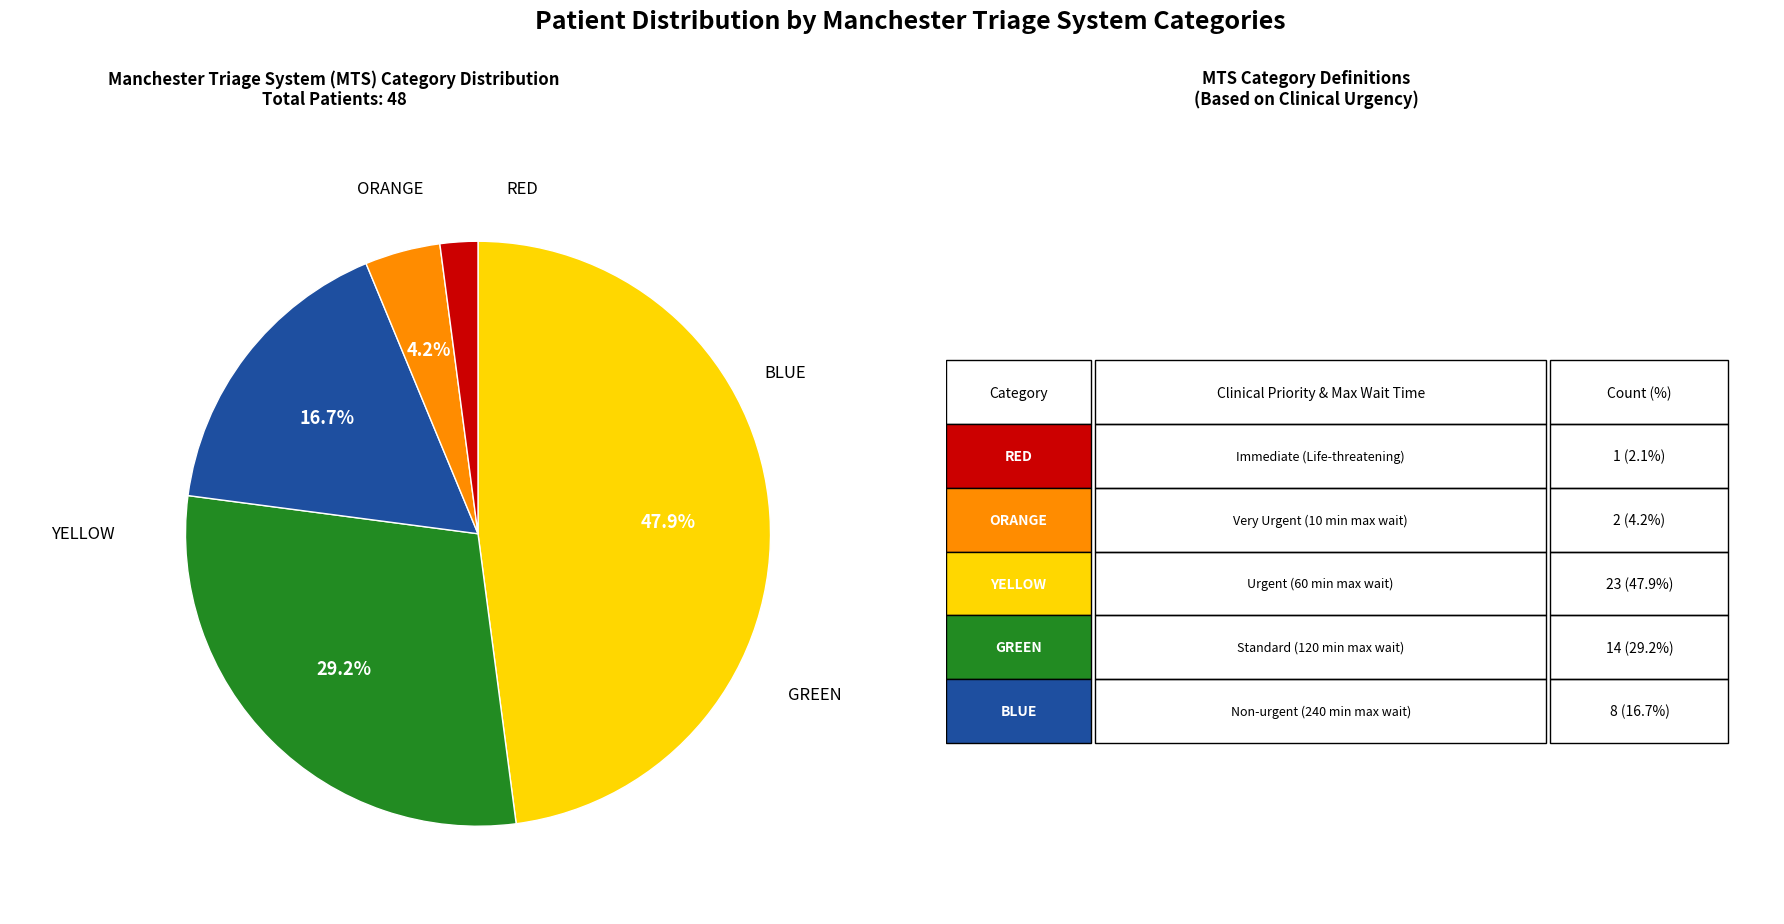

Is there a majority slice in this chart?

No